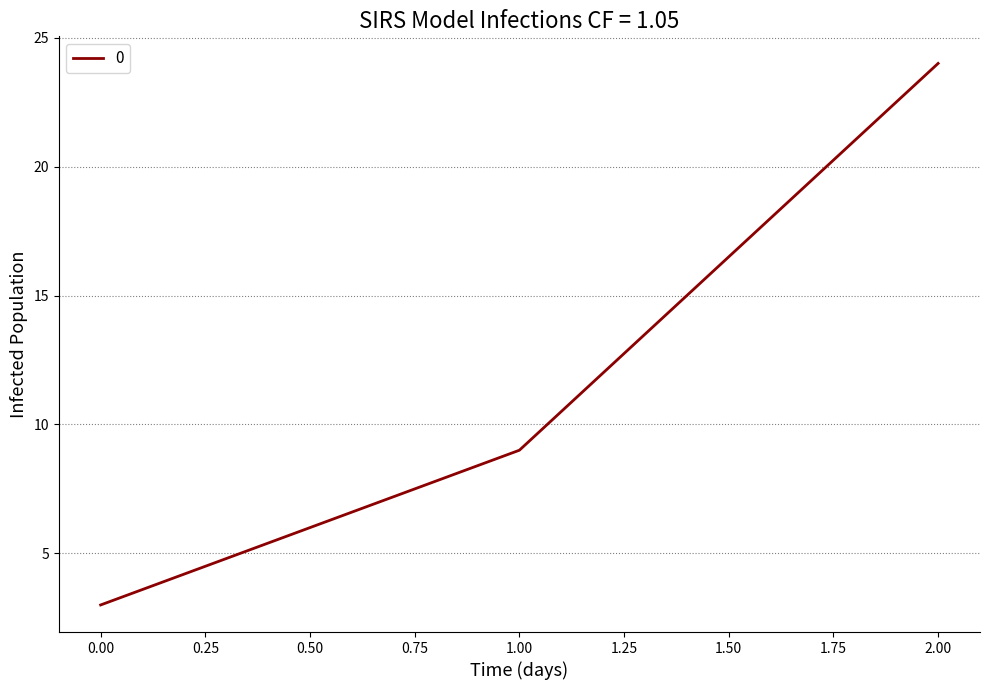

Reading right to left, list all the values displayed in this chart.

2.00=24	1.00=9	0.00=3